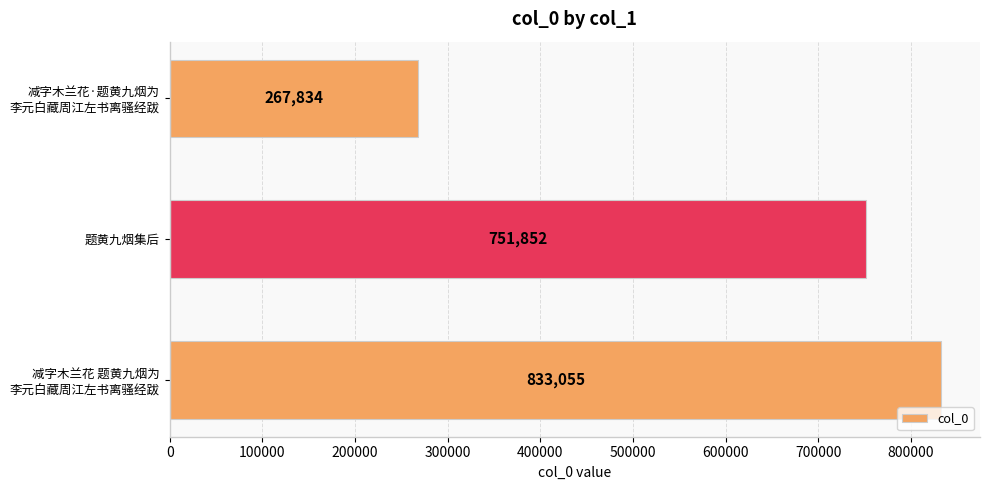

Reading top to bottom, list all the values displayed in this chart.

267834	751852	833055